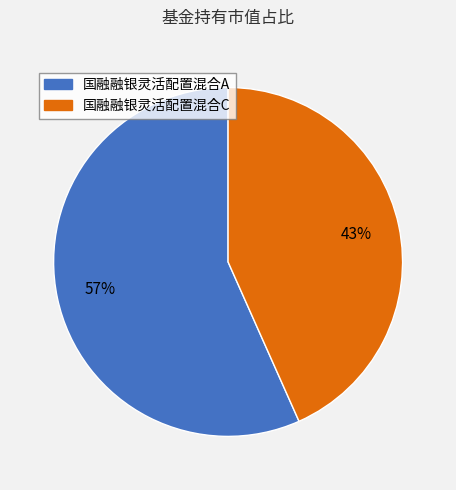

To the nearest percent, what portion does 国融融银灵活配置混合C represent?

43%